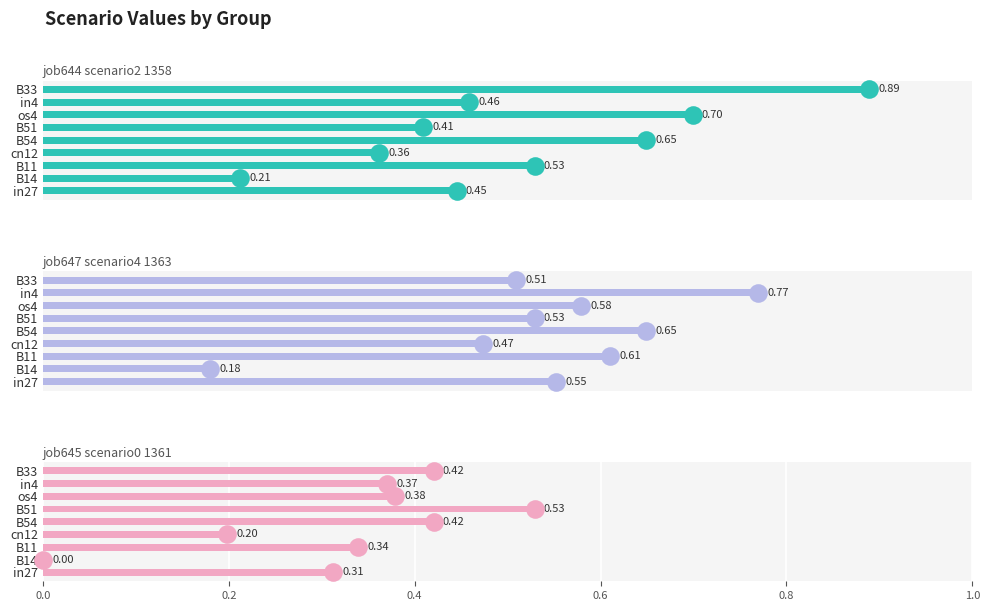

What are all the series names shown in the legend?

job644_scenario2_1358, job647_scenario4_1363, job645_scenario0_1361